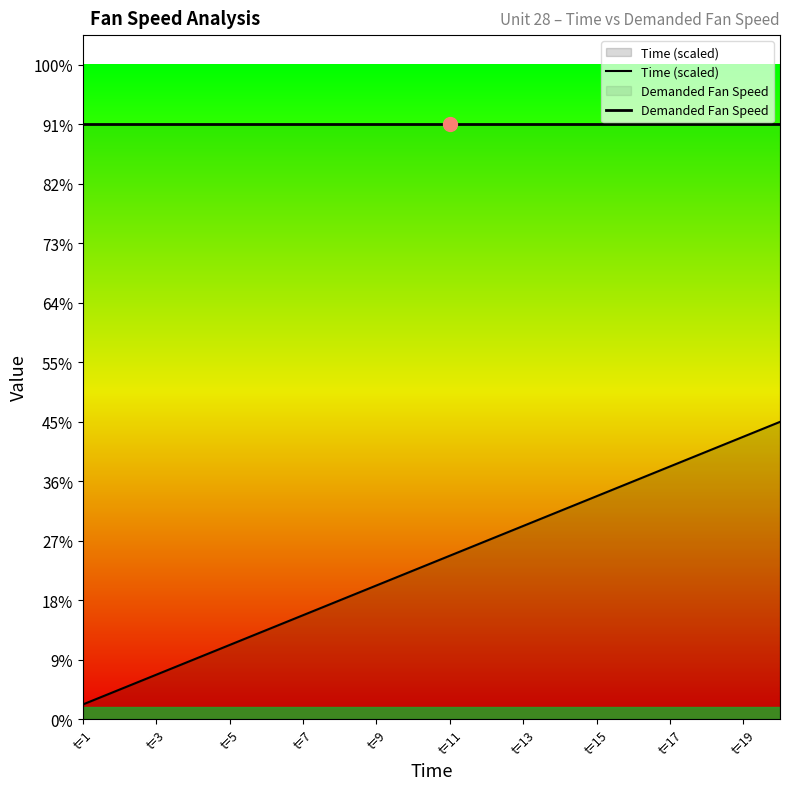

At which label is Demanded Fan Speed closest to 2388?

t=1